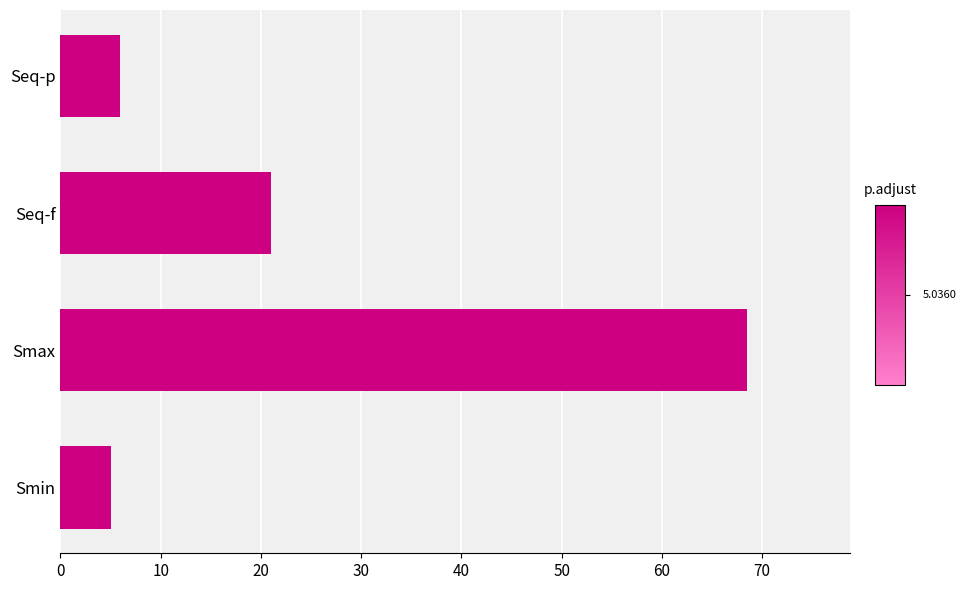

Which category has the highest value across all series?

Smax